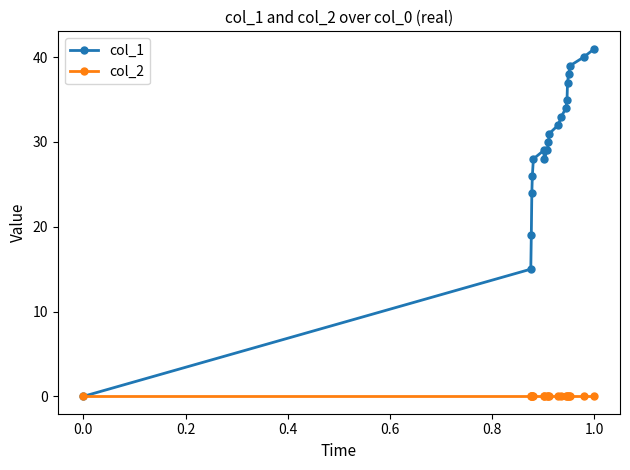

How many positive values does the col_1 series have?

19